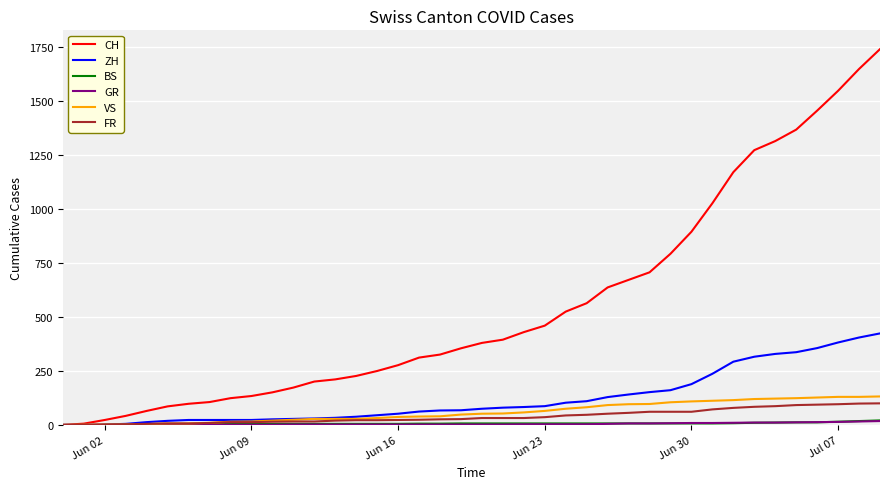

Which series has the largest total across all categories?

CH